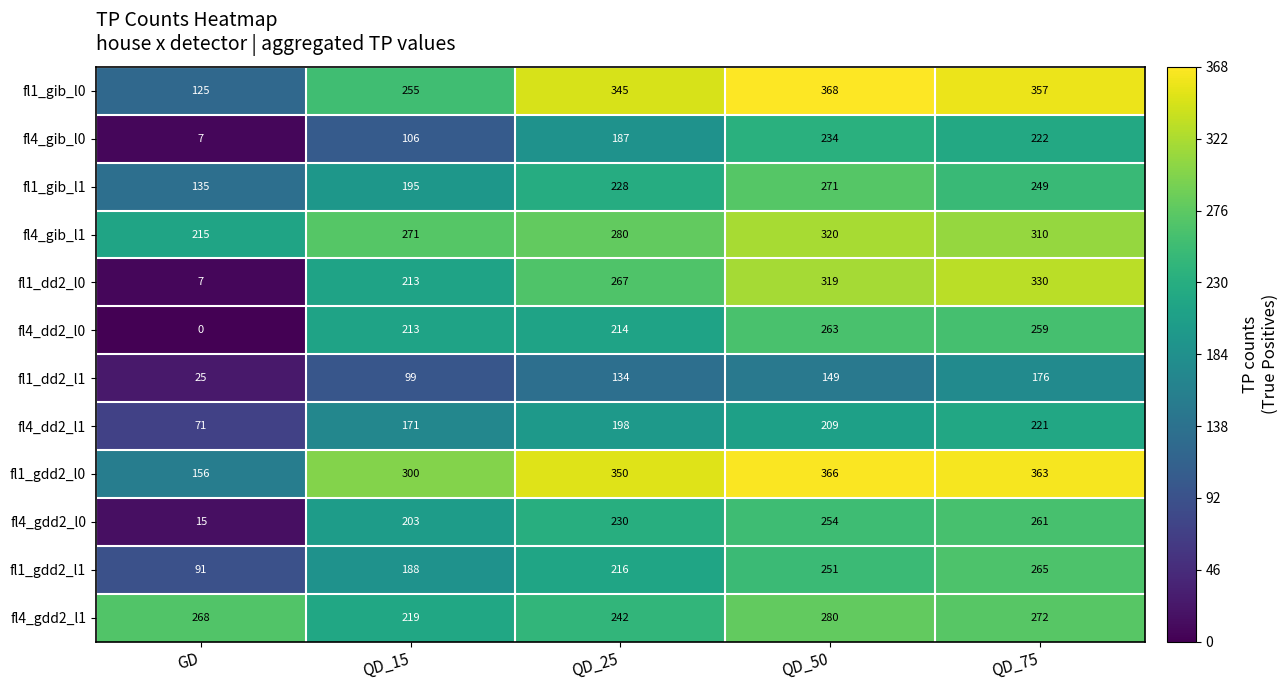

What is the sum of all fl1_dd2_l0 values?

1136